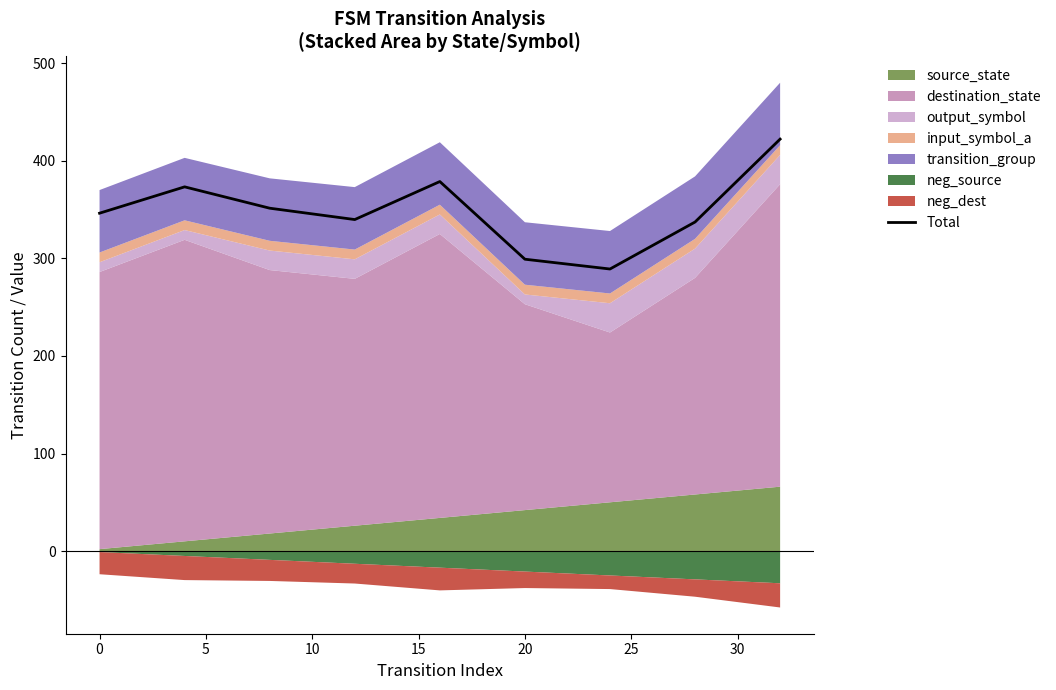

What is the change in value from −5 to 0?

+27.0